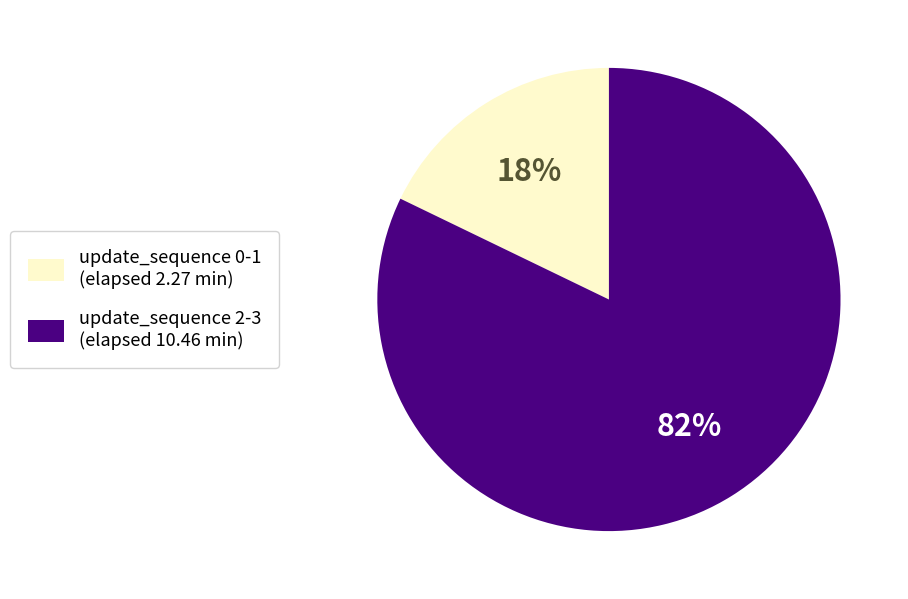

To the nearest percent, what is the difference between the largest and smallest slice percentages?

64%